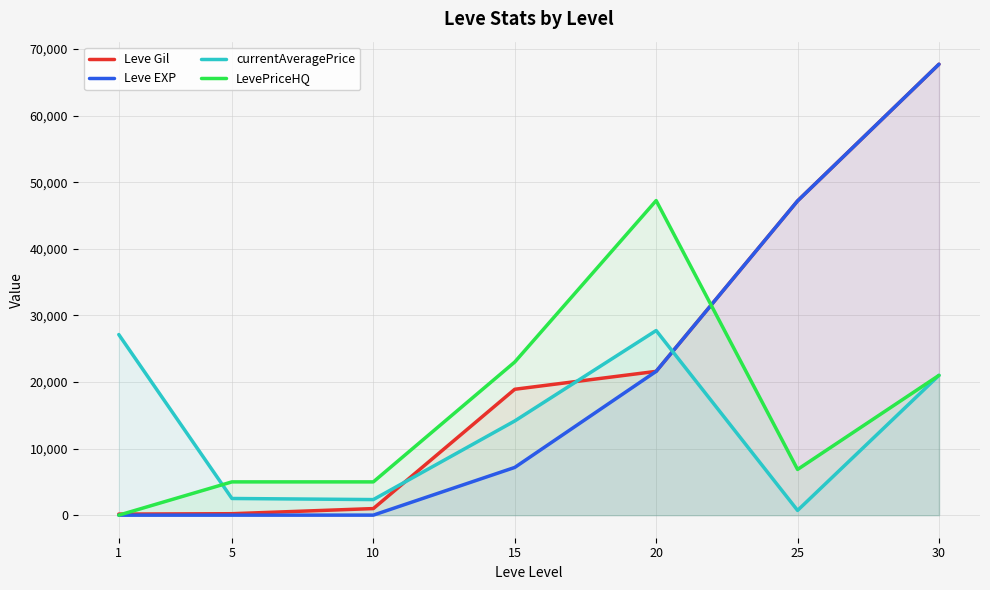

At which category does currentAveragePrice reach its first local valley?

10